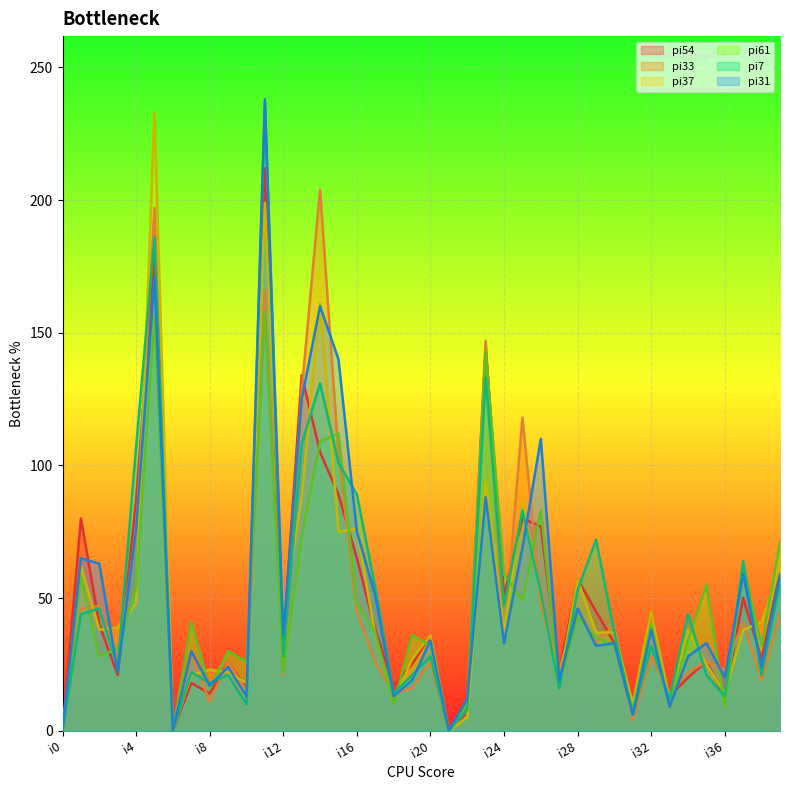

Which series changed the most between i30 and i35?

pi61